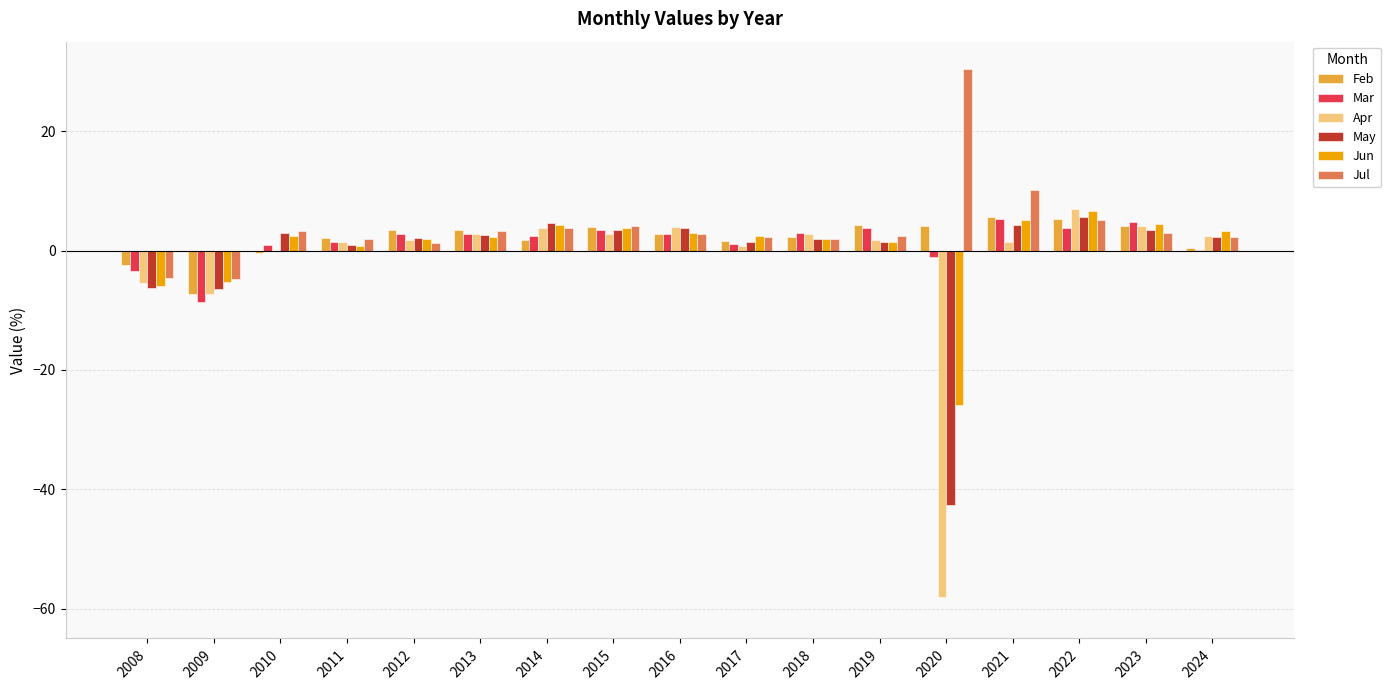

Which series changed the most between 2009 and 2020?

Apr